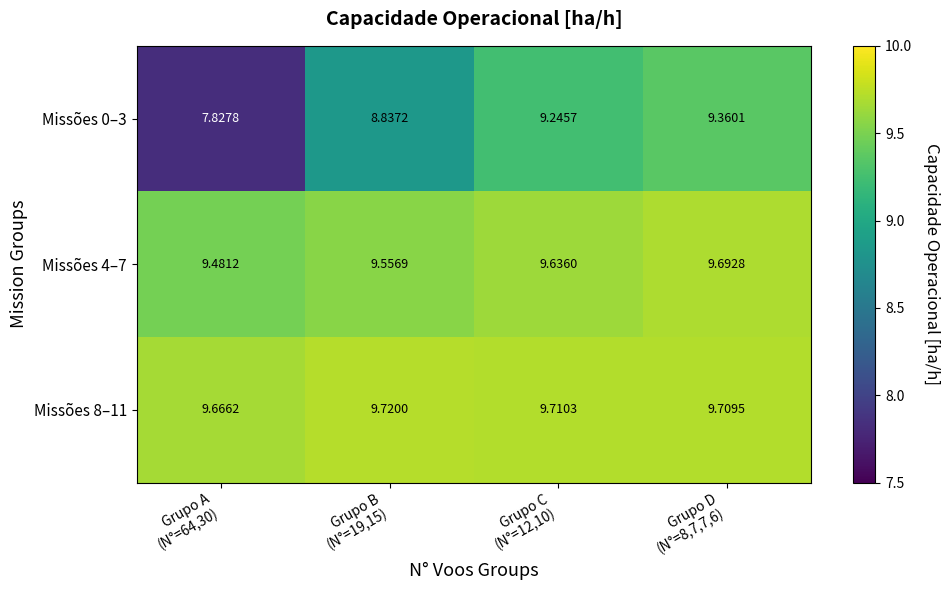

At Grupo A
(N°=64,30), list the series in order from smallest to largest.

Missões 0–3, Missões 4–7, Missões 8–11